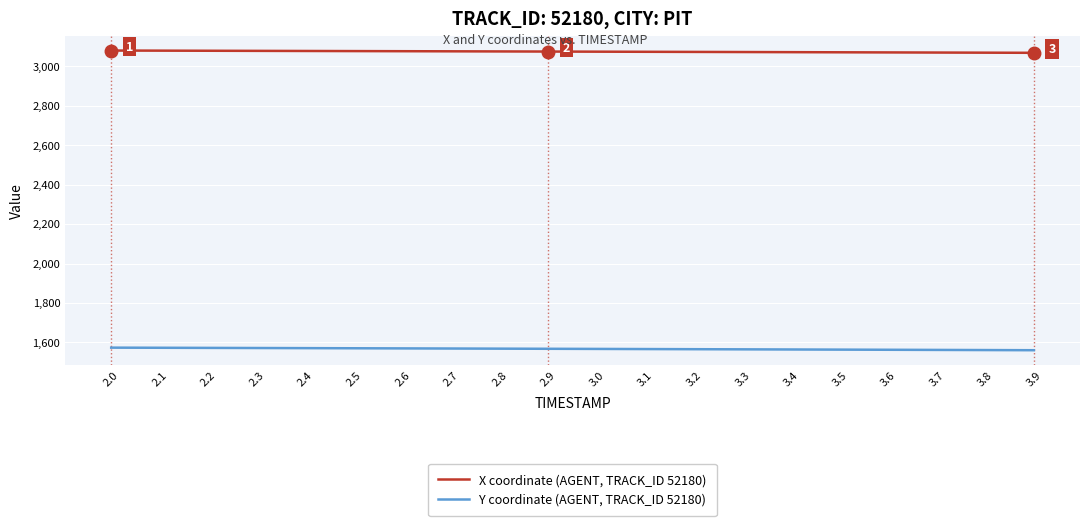

The Y coordinate (AGENT, TRACK_ID 52180) series shows 1561.6 at 3.7. True or false?

True